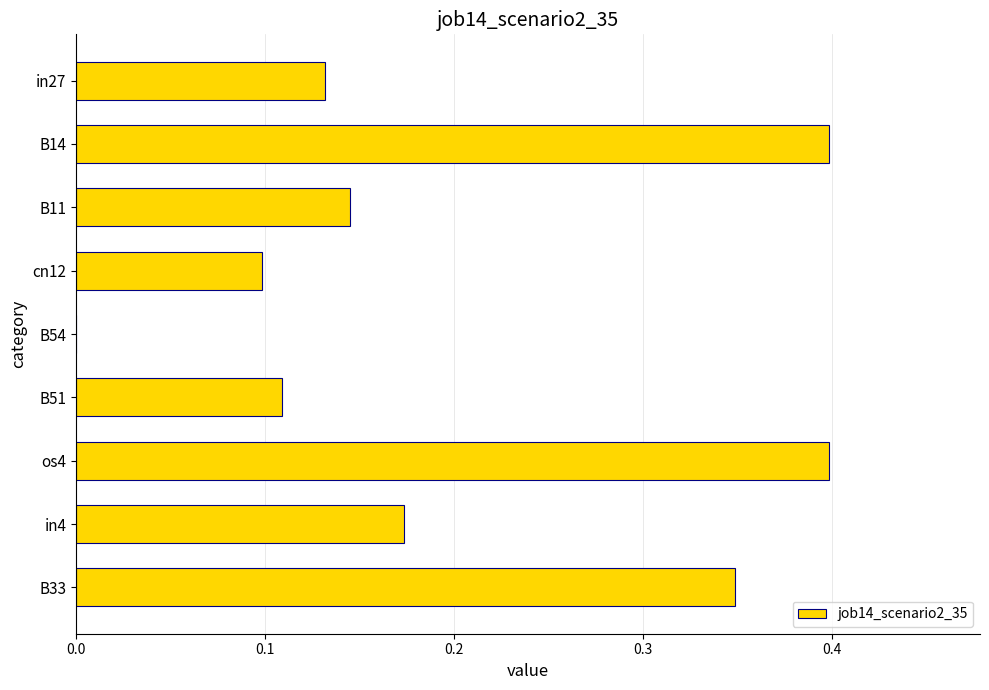

Are the bars grouped side by side (vs. stacked)?

No